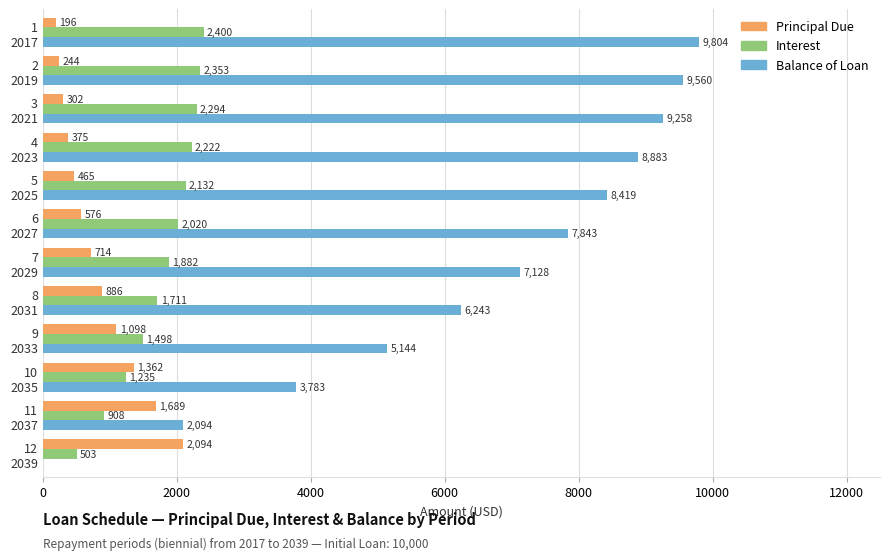

Which series has the largest total across all categories?

Balance of Loan